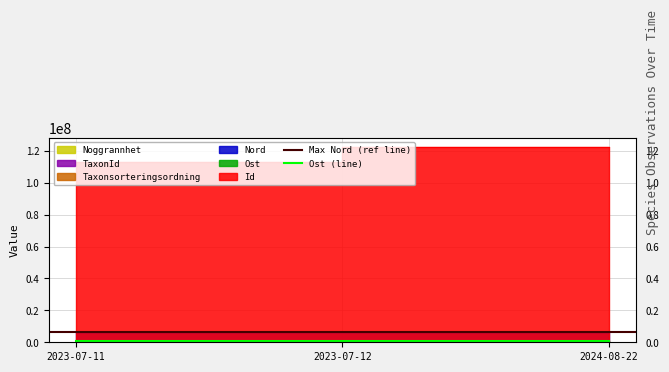

At which category is the sum across all series the highest?

2024-08-22